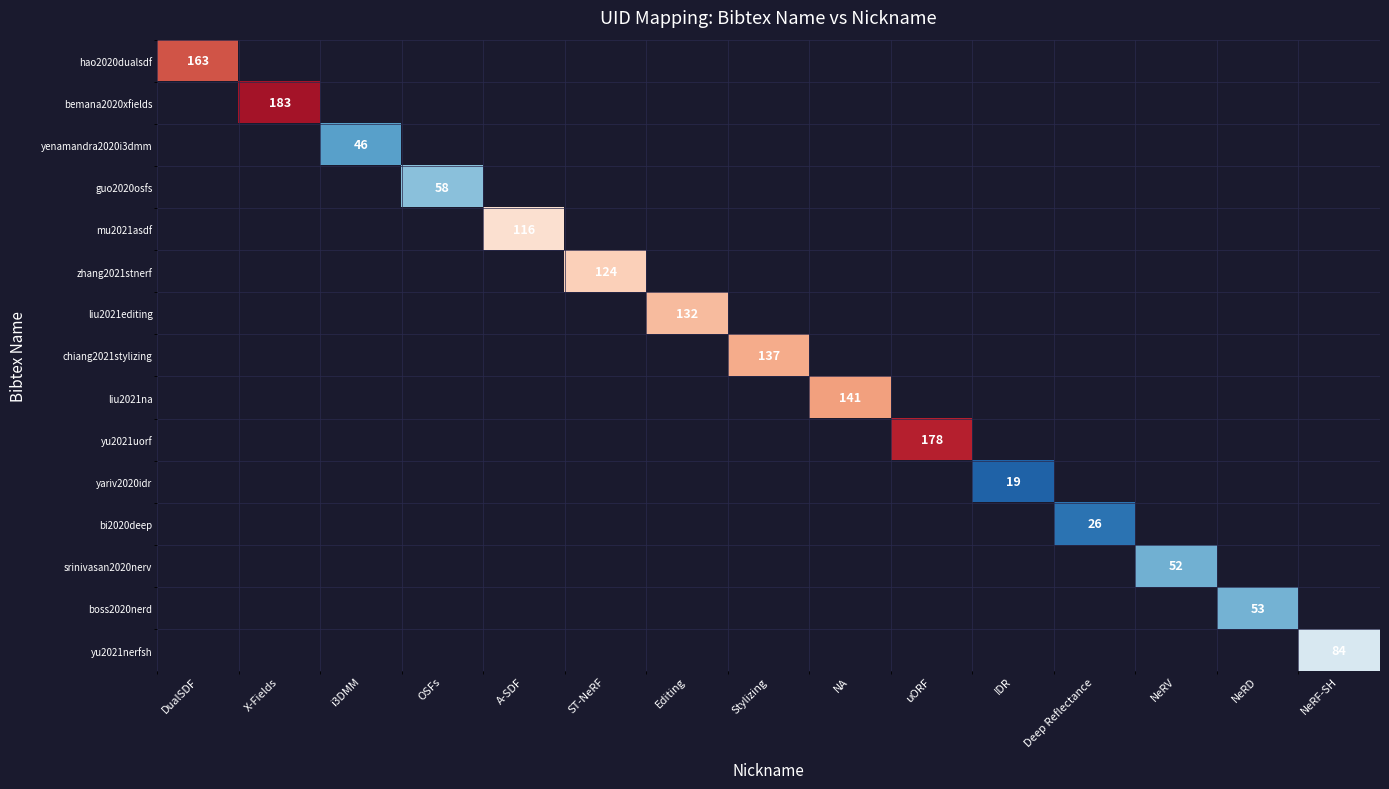

At which category does the chart reach its minimum across all series?

IDR